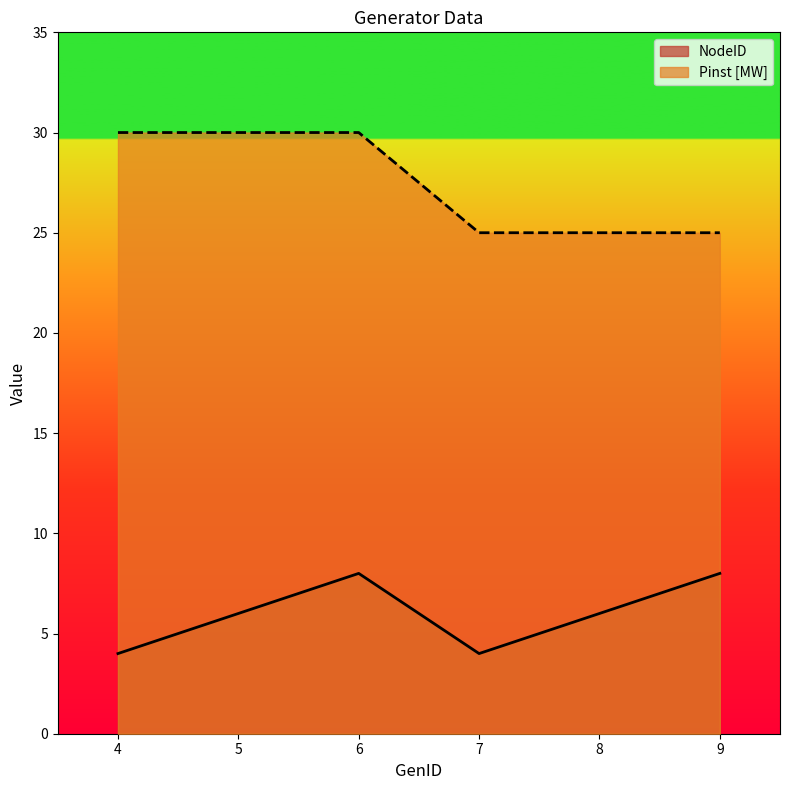

Reading left to right, extract all data points from this chart.

NodeID: 4	6	8	4	6	8
Pinst [MW]: 30	30	30	25	25	25